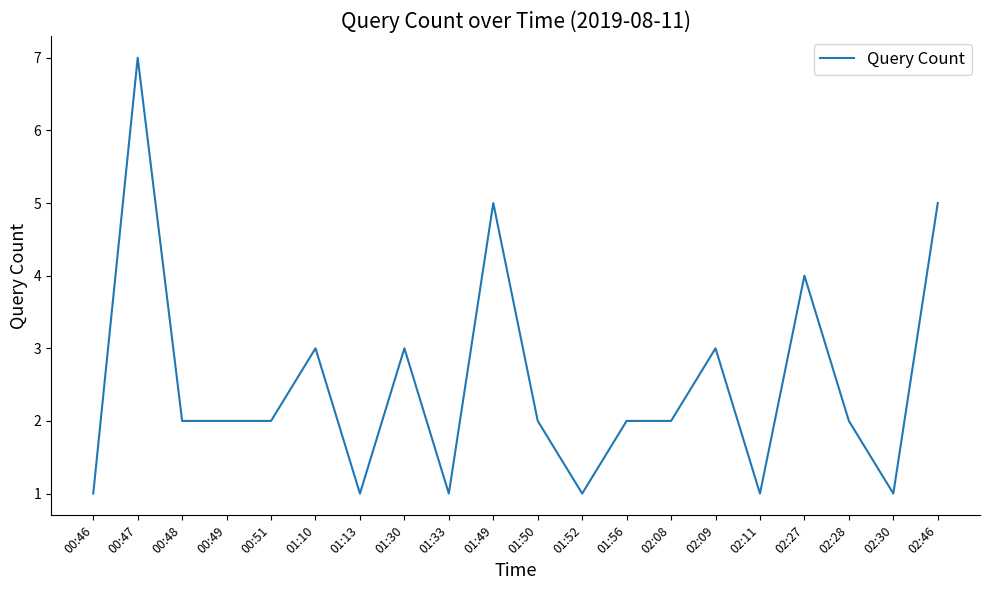

The value at 01:50 is 2. True or false?

True